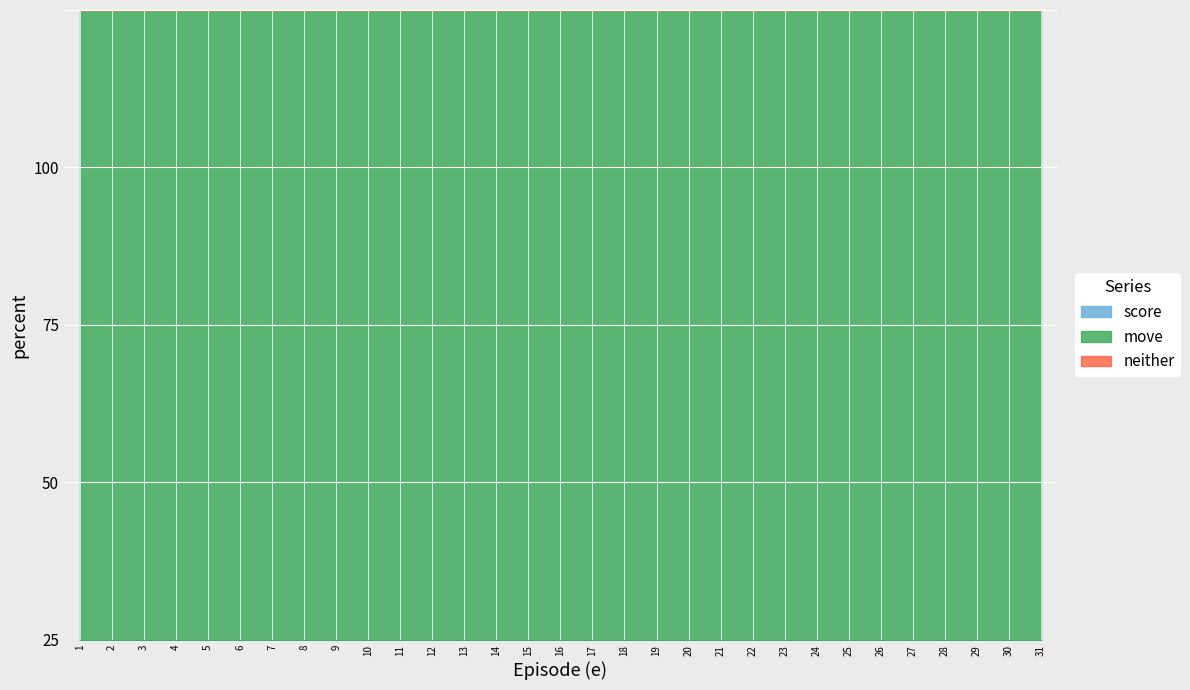

How many interior local valleys does the move series have?

11